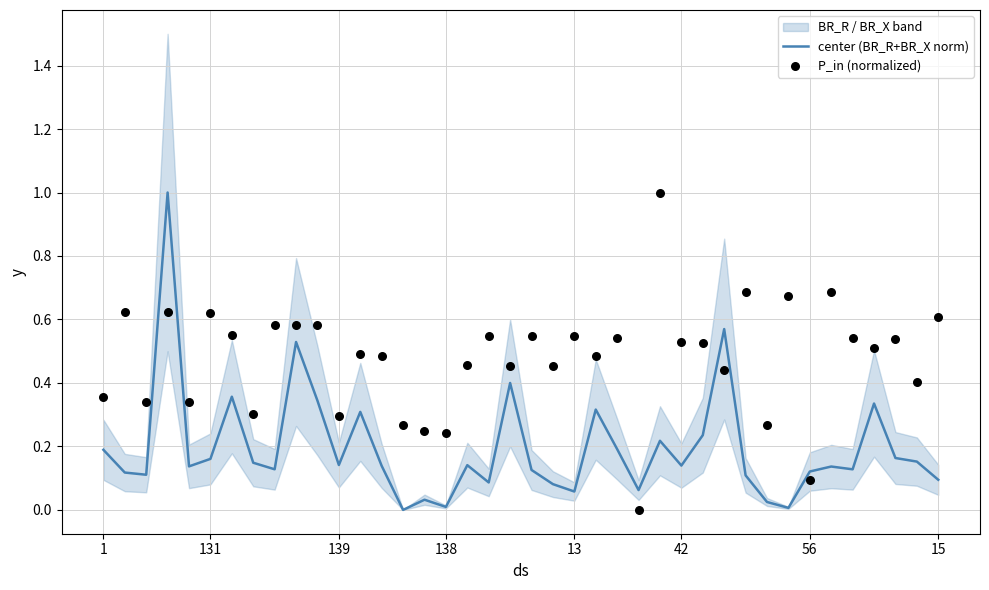

Which series contains the lowest Y value?

center (BR_R+BR_X norm)